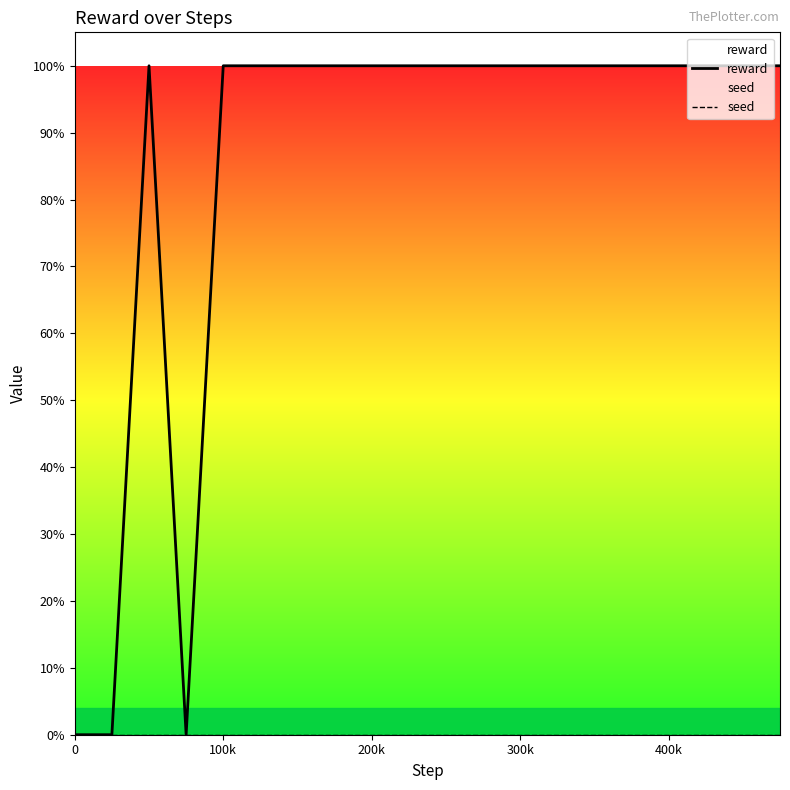

What is the label of the 19th point from the right?

100k